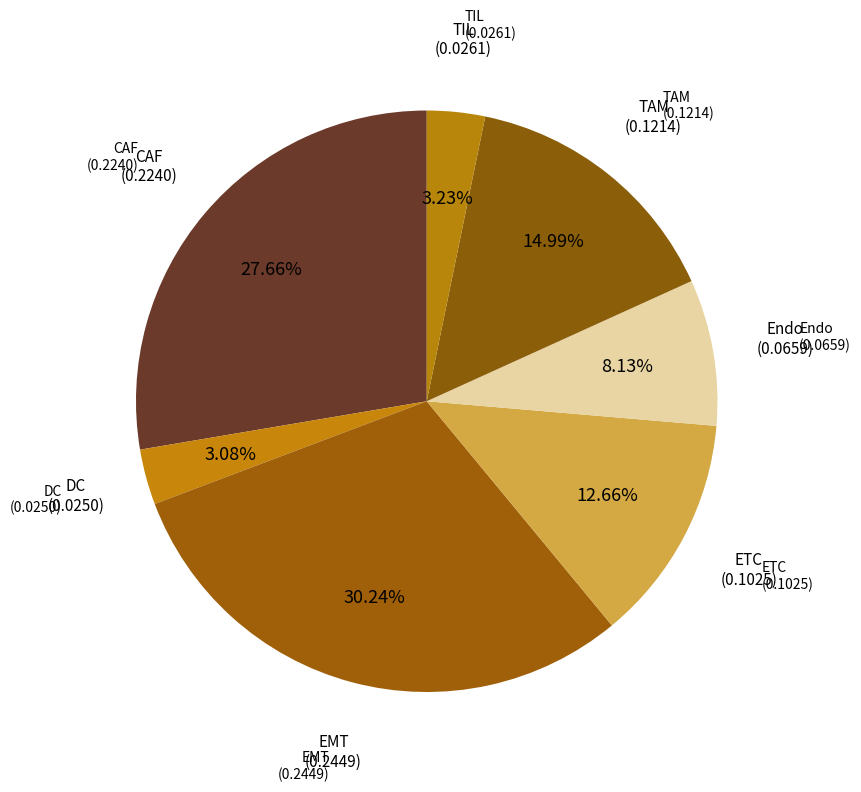

How many segments does this pie chart have?

7